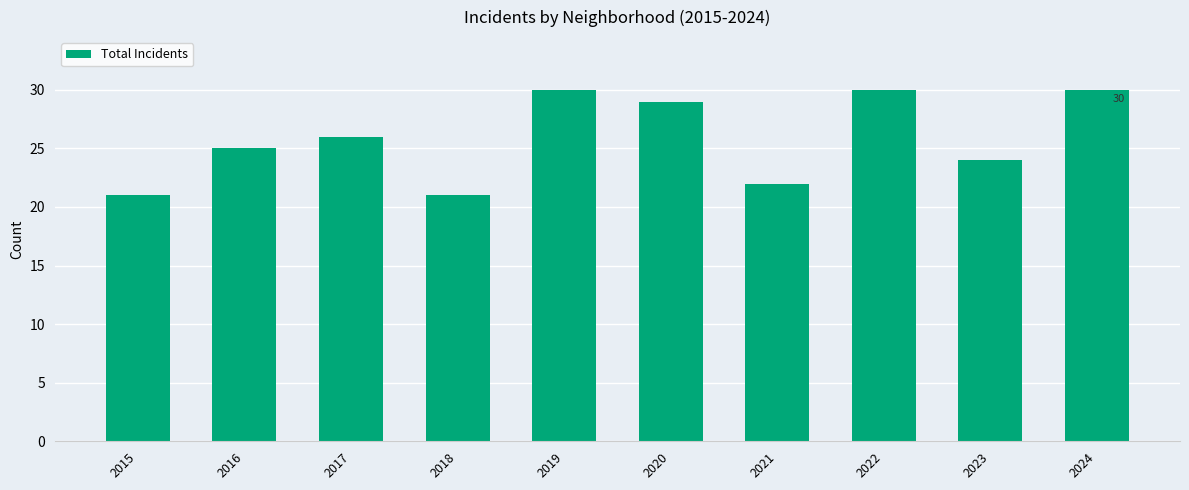

Count the values in the range 22 to 30.

8